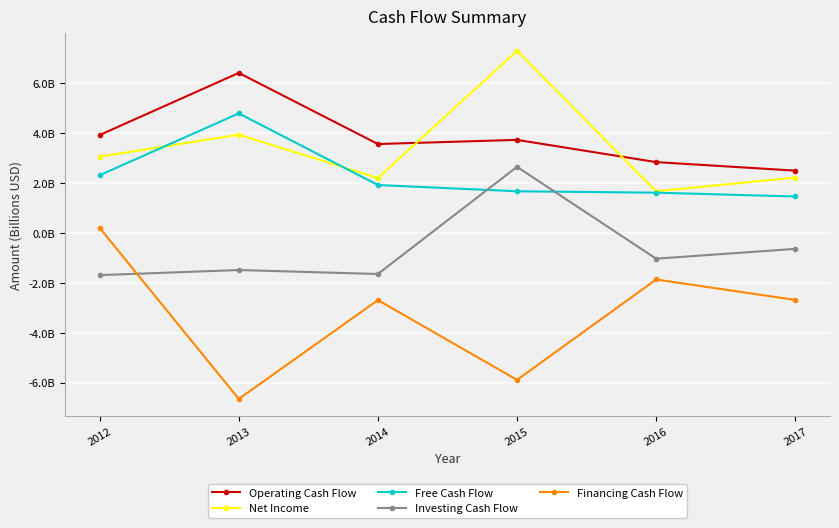

What are all the series names shown in the legend?

Operating Cash Flow, Net Income, Free Cash Flow, Investing Cash Flow, Financing Cash Flow